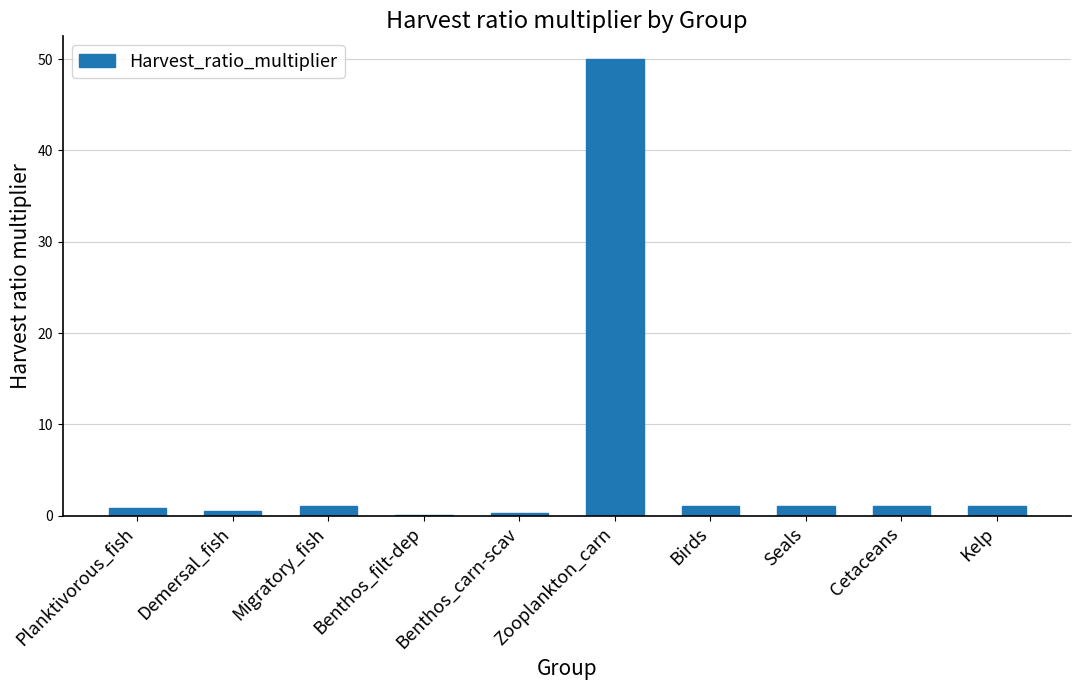

Is it true that the value at Cetaceans is 1.0?

True